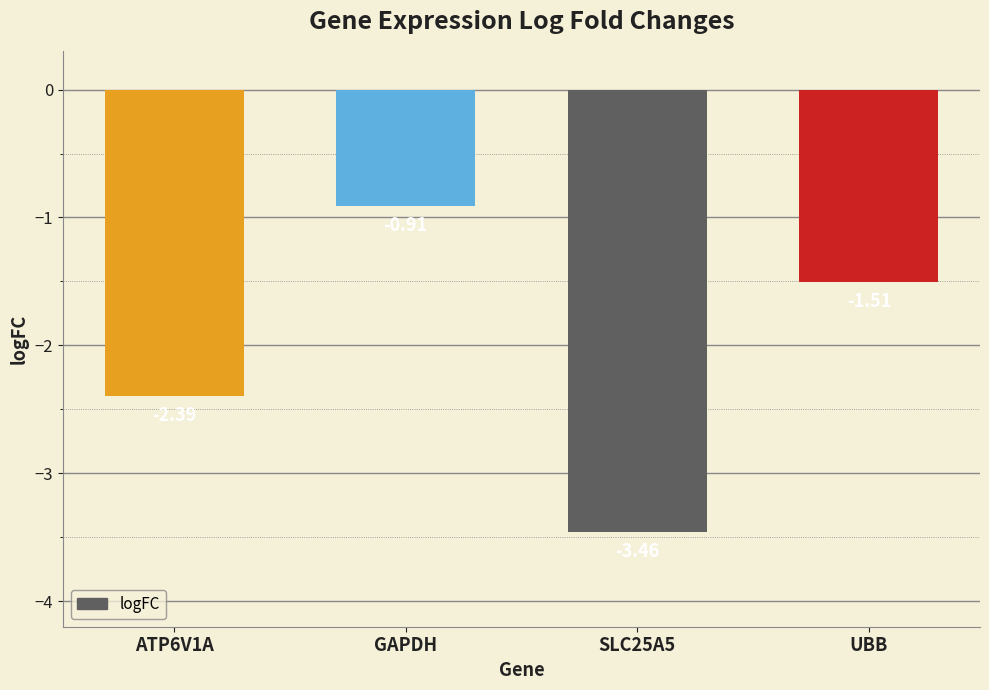

What is the difference between the values at SLC25A5 and ATP6V1A?

1.1